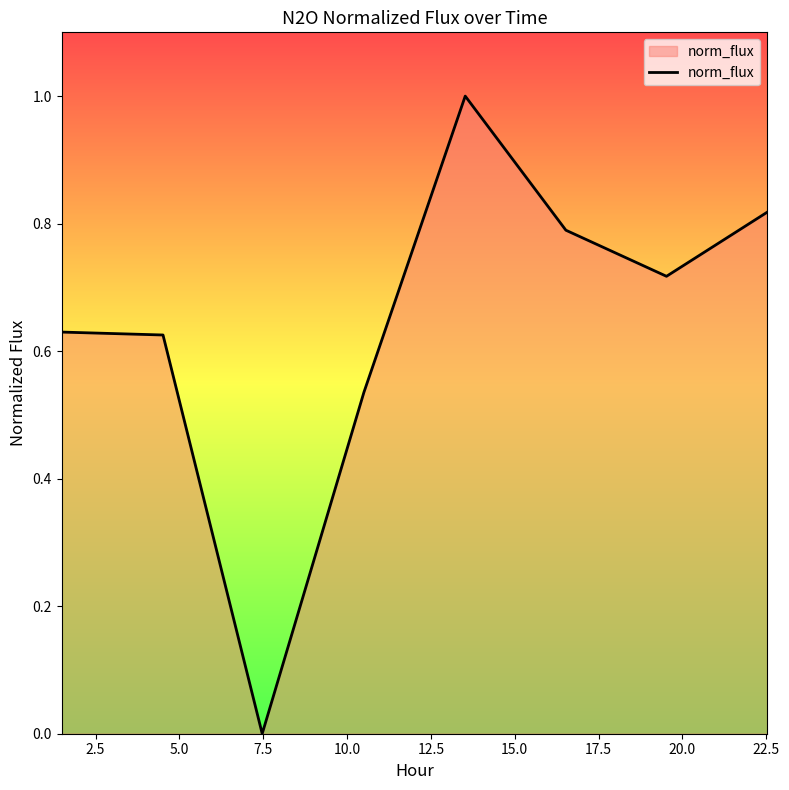

What is the sum of all values?

5.1